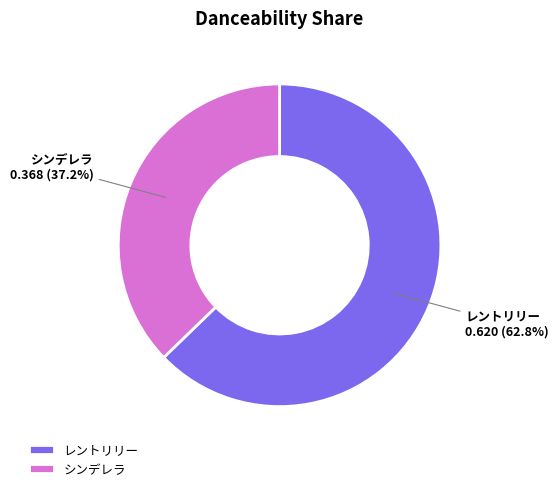

Which has a higher value, シンデレラ or レントリリー?

レントリリー